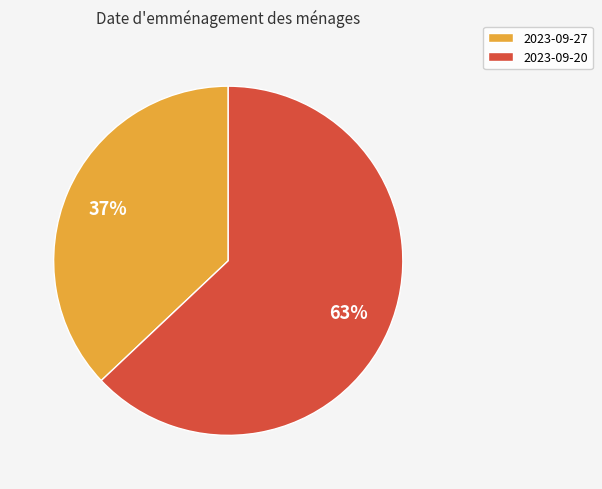

What is the largest slice in the pie chart?

2023-09-20